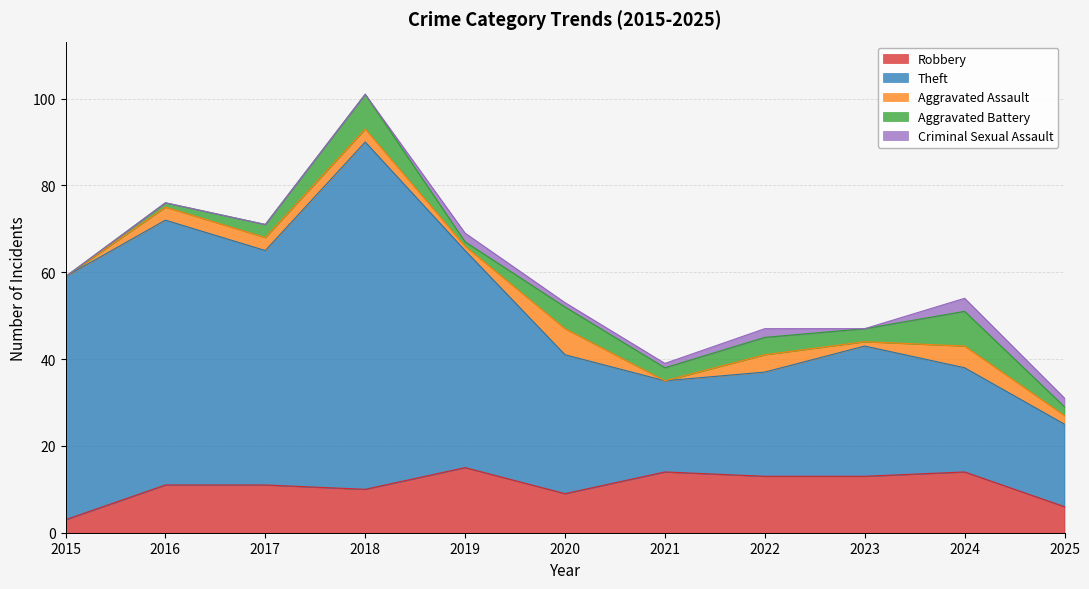

How many interior local peaks does the Criminal Sexual Assault series have?

3